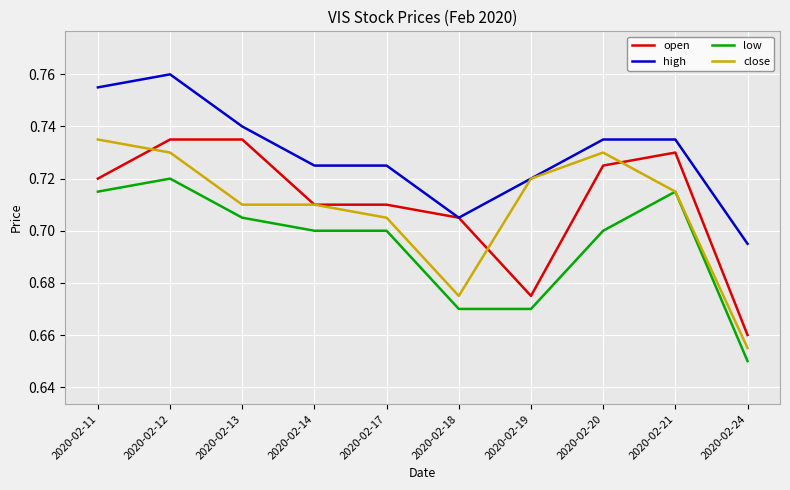

Which category has the lowest value in the low series?

2020-02-24